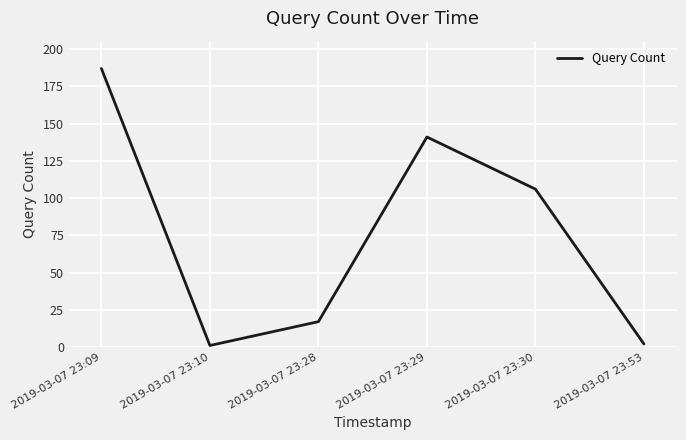

Where is the first local minimum?

2019-03-07 23:10